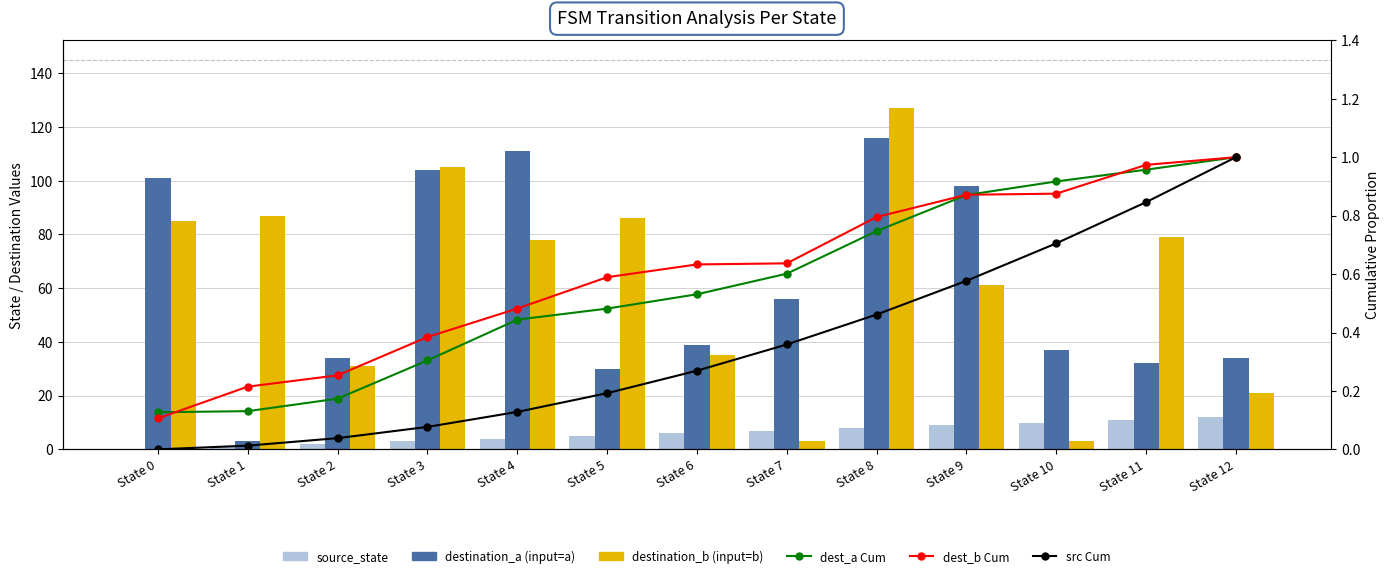

Reading left to right, list all the values displayed in this chart.

source_state: State 0=0.0	State 1=1.0	State 2=2.0	State 3=3.0	State 4=4.0	State 5=5.0	State 6=6.0	State 7=7.0	State 8=8.0	State 9=9.0	State 10=10.0	State 11=11.0	State 12=12.0
destination_a (input=a): State 0=101.0	State 1=3.0	State 2=34.0	State 3=104.0	State 4=111.0	State 5=30.0	State 6=39.0	State 7=56.0	State 8=116.0	State 9=98.0	State 10=37.0	State 11=32.0	State 12=34.0
destination_b (input=b): State 0=85.0	State 1=87.0	State 2=31.0	State 3=105.0	State 4=78.0	State 5=86.0	State 6=35.0	State 7=3.0	State 8=127.0	State 9=61.0	State 10=3.0	State 11=79.0	State 12=21.0
dest_a Cum: State 0=0.1	State 1=0.1	State 2=0.2	State 3=0.3	State 4=0.4	State 5=0.5	State 6=0.5	State 7=0.6	State 8=0.7	State 9=0.9	State 10=0.9	State 11=1.0	State 12=1.0
dest_b Cum: State 0=0.1	State 1=0.2	State 2=0.3	State 3=0.4	State 4=0.5	State 5=0.6	State 6=0.6	State 7=0.6	State 8=0.8	State 9=0.9	State 10=0.9	State 11=1.0	State 12=1.0
src Cum: State 0=0.0	State 1=0.0	State 2=0.0	State 3=0.1	State 4=0.1	State 5=0.2	State 6=0.3	State 7=0.4	State 8=0.5	State 9=0.6	State 10=0.7	State 11=0.8	State 12=1.0